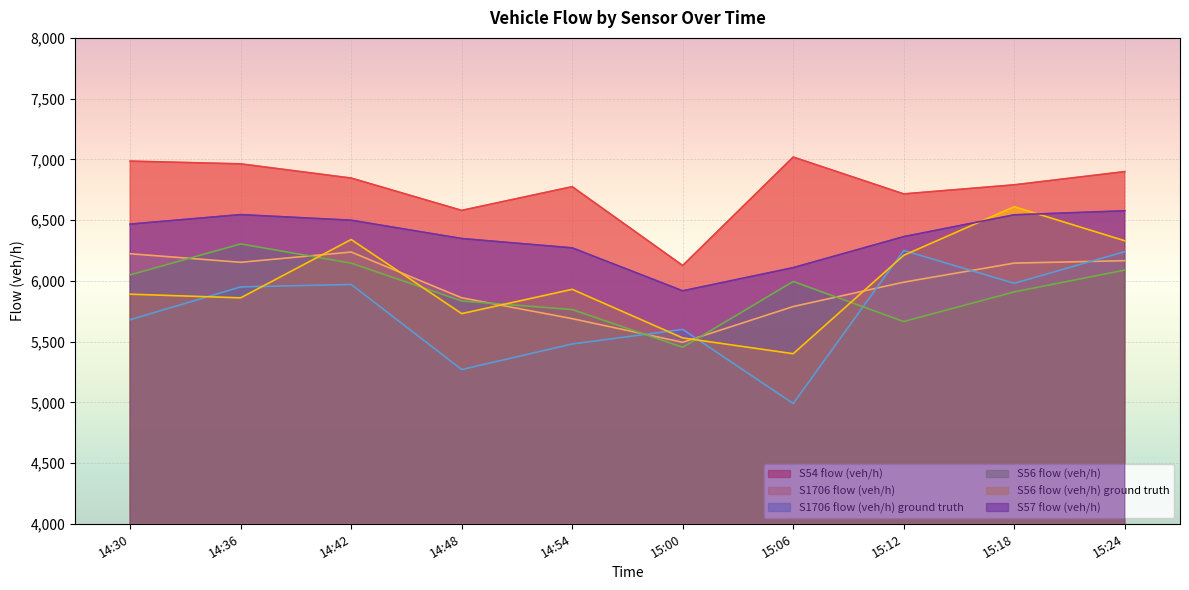

At how many categories does at least one series exceed 5122?

10